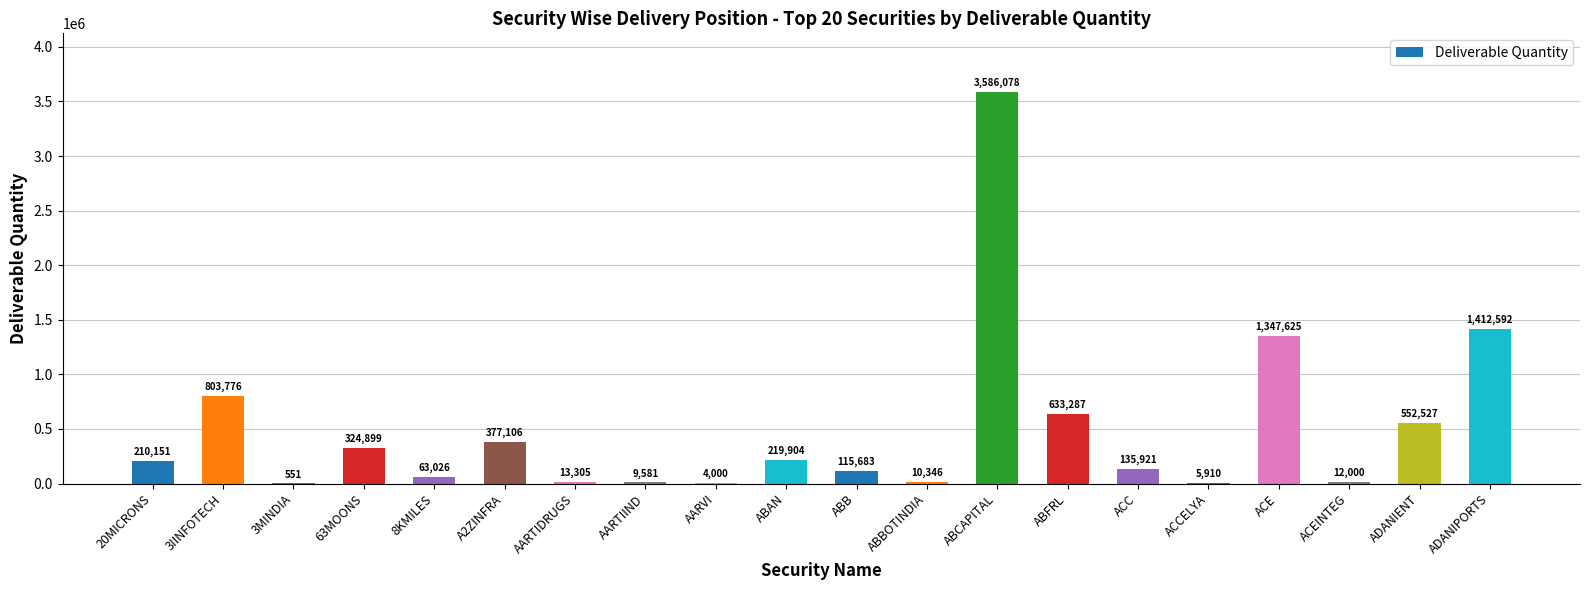

What is the sum of the values at 20MICRONS and ABB?

325834